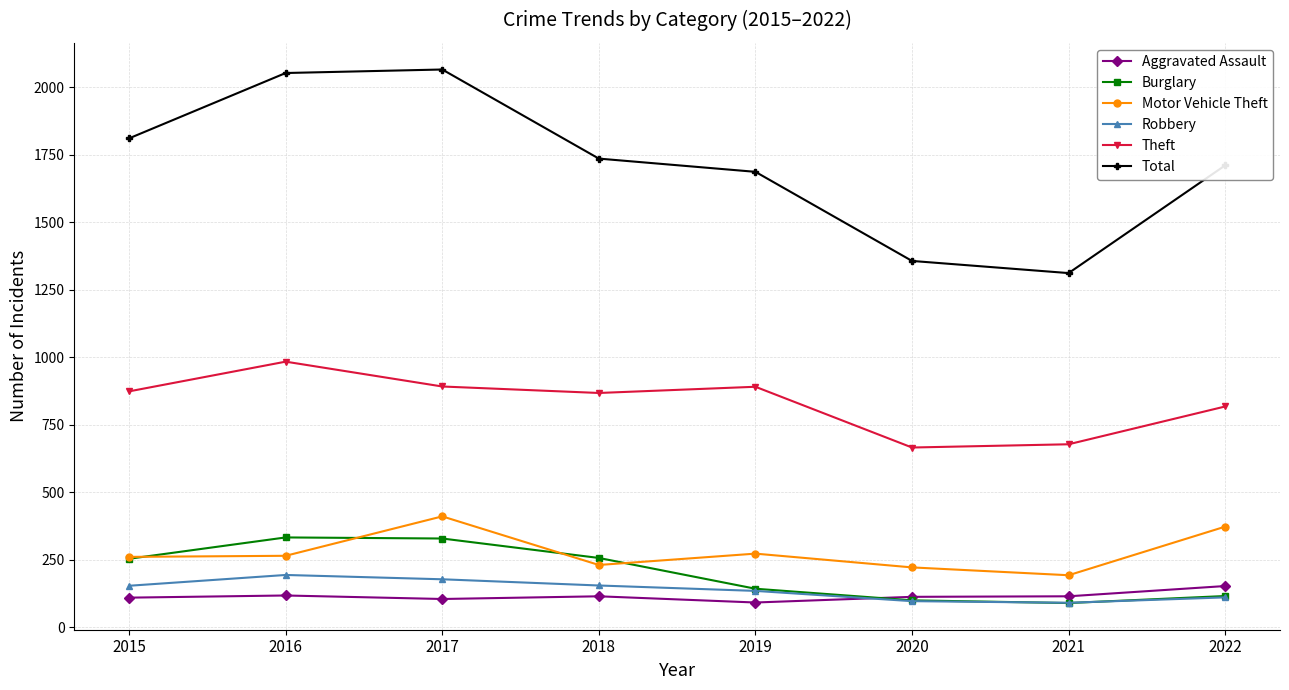

Is the value of Theft at 2021 greater than the value of Burglary at 2016?

Yes